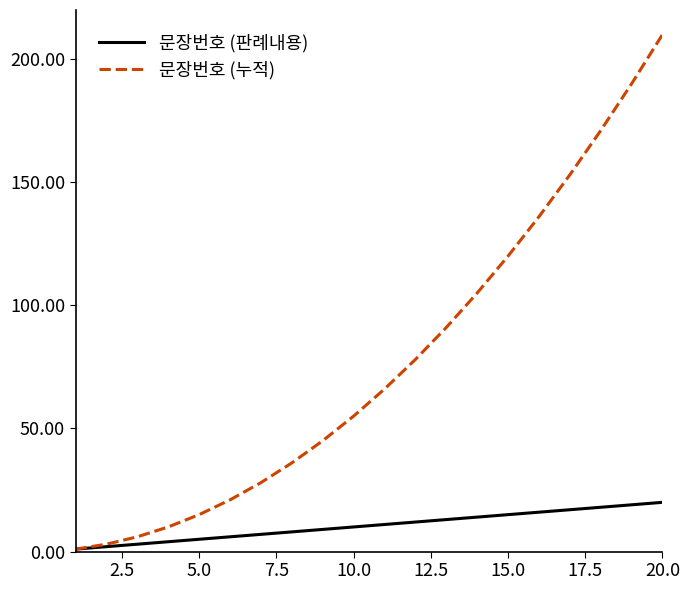

Which series has the largest total across all categories?

문장번호 (누적)